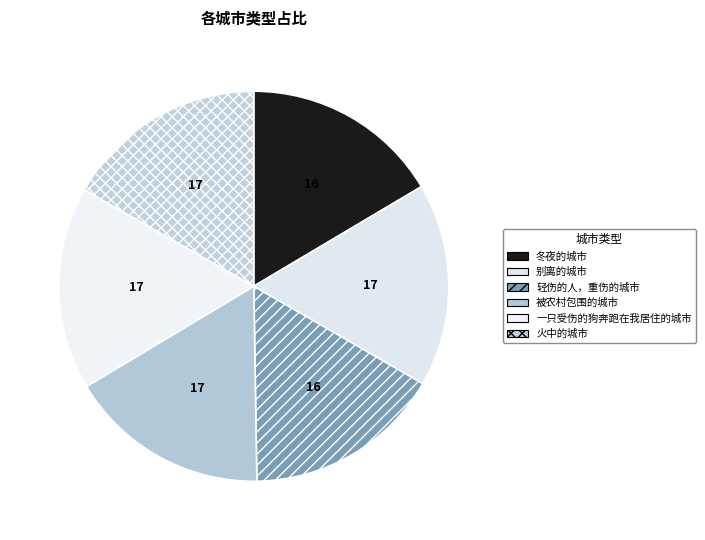

Count the number of slices in the pie.

6